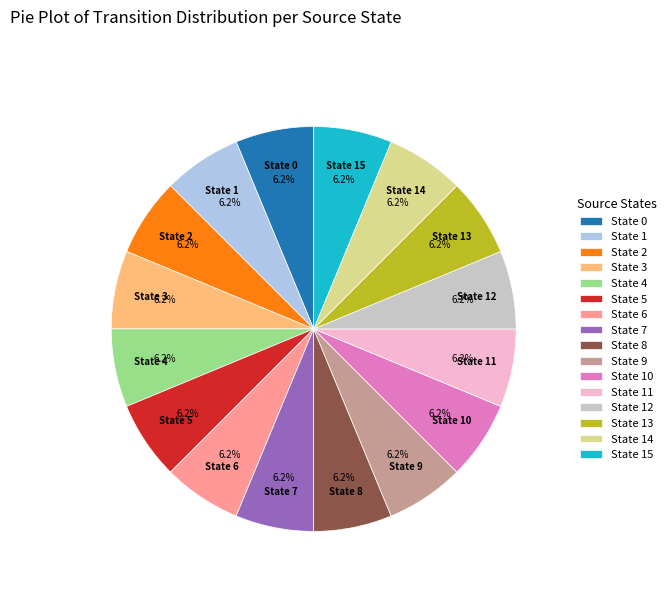

Does any single category account for the majority?

No